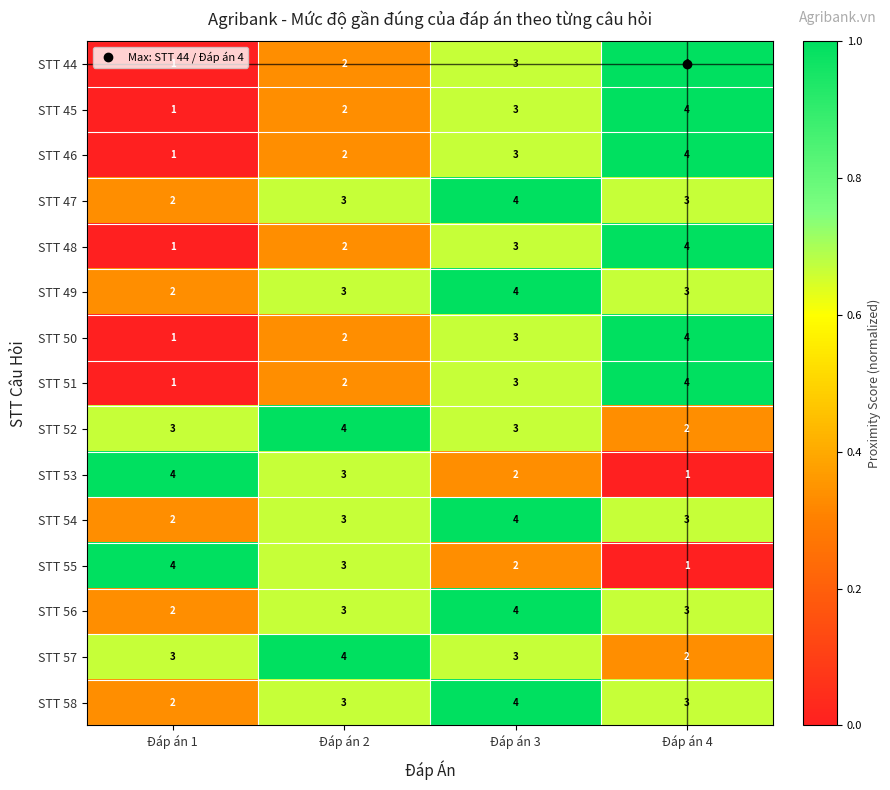

What is the total value across all series at Đáp án 1?

30